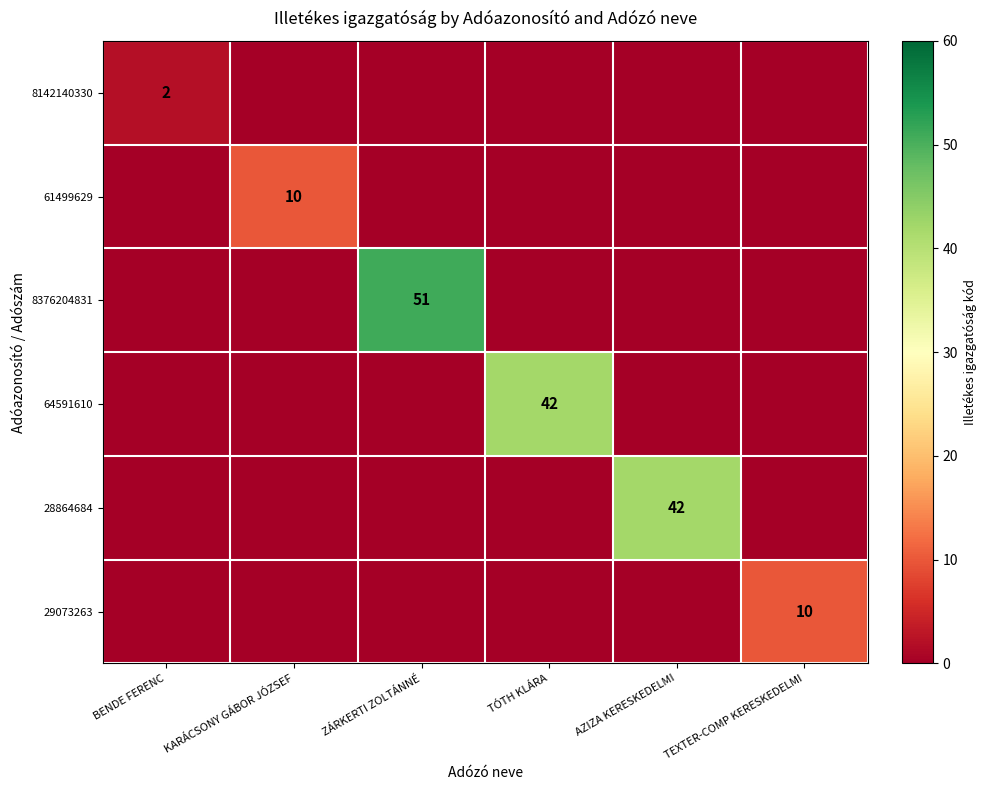

The value of 28864684 at AZIZA KERESKEDELMI is 42. True or false?

True